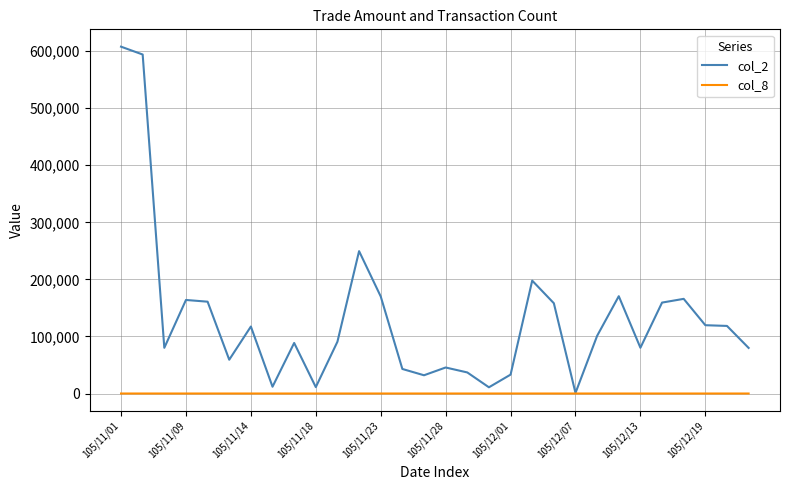

Which series has the largest total across all categories?

col_2